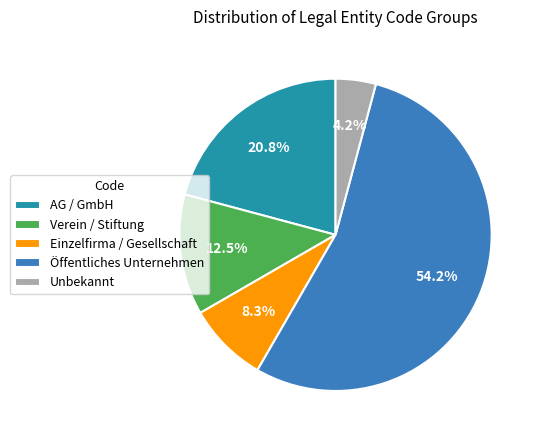

Rank the categories by value from lowest to highest.

Unbekannt, Einzelfirma / Gesellschaft, Verein / Stiftung, AG / GmbH, Öffentliches Unternehmen